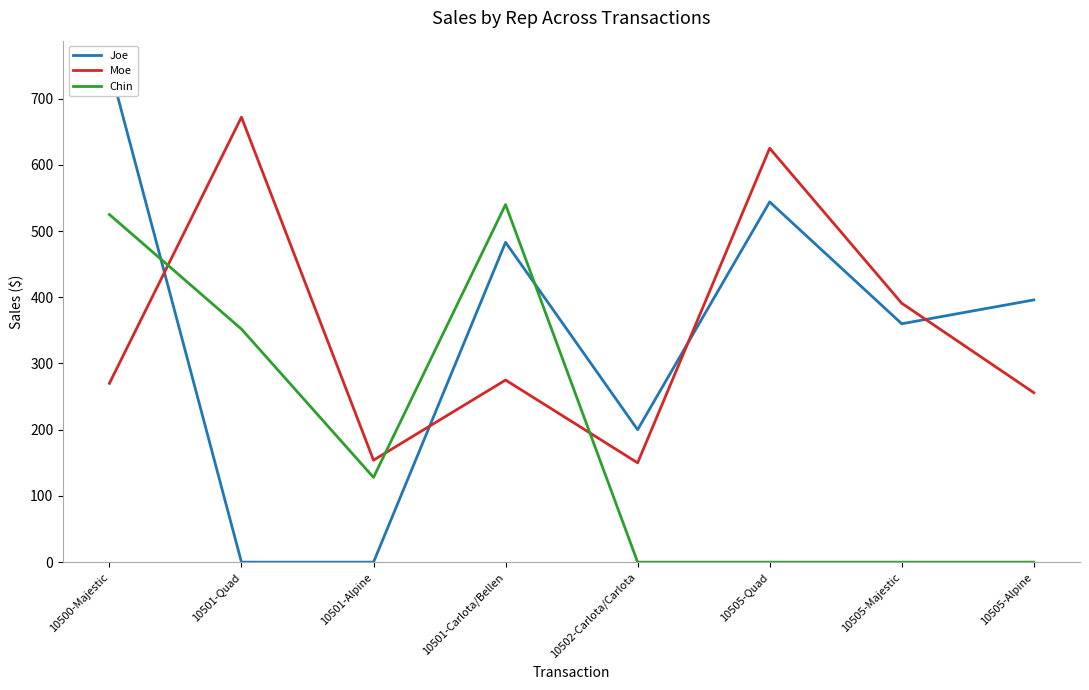

Which series has the largest total across all categories?

Moe